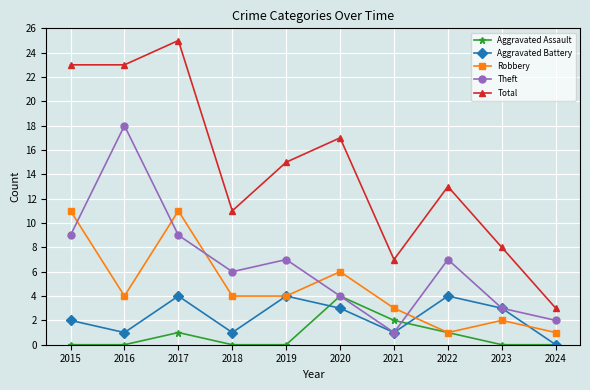

In Total, how many points are higher than both neighbors (excluding endpoints)?

3